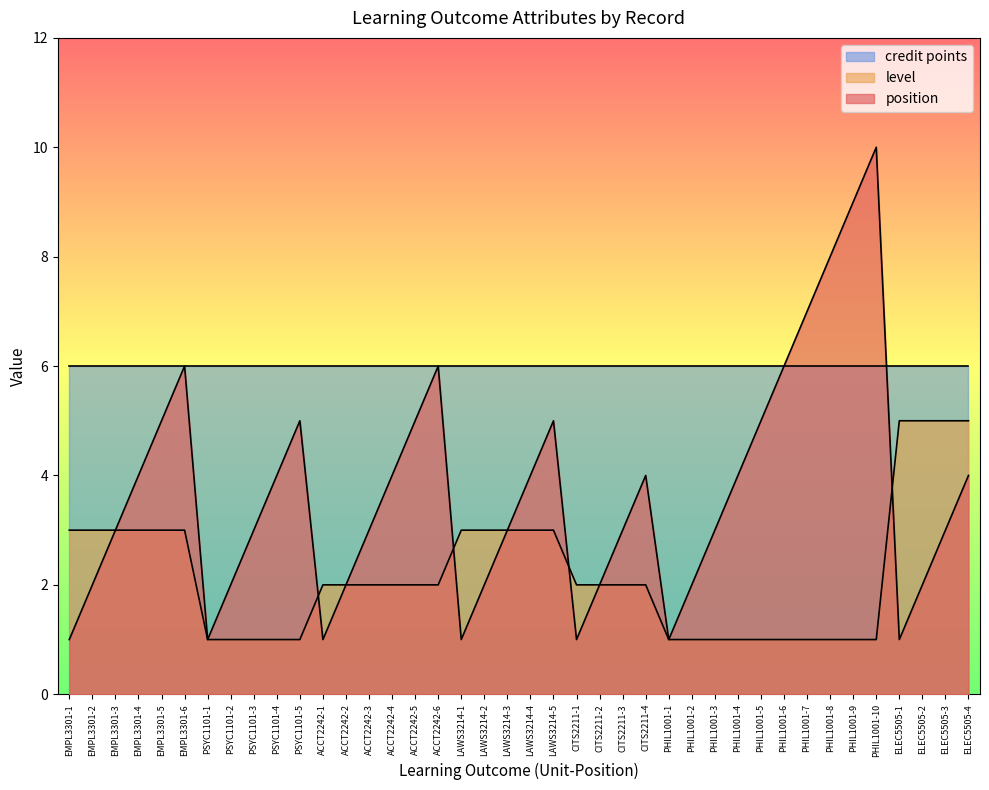

Is it true that position equals 4 at ACCT2242-4?

True